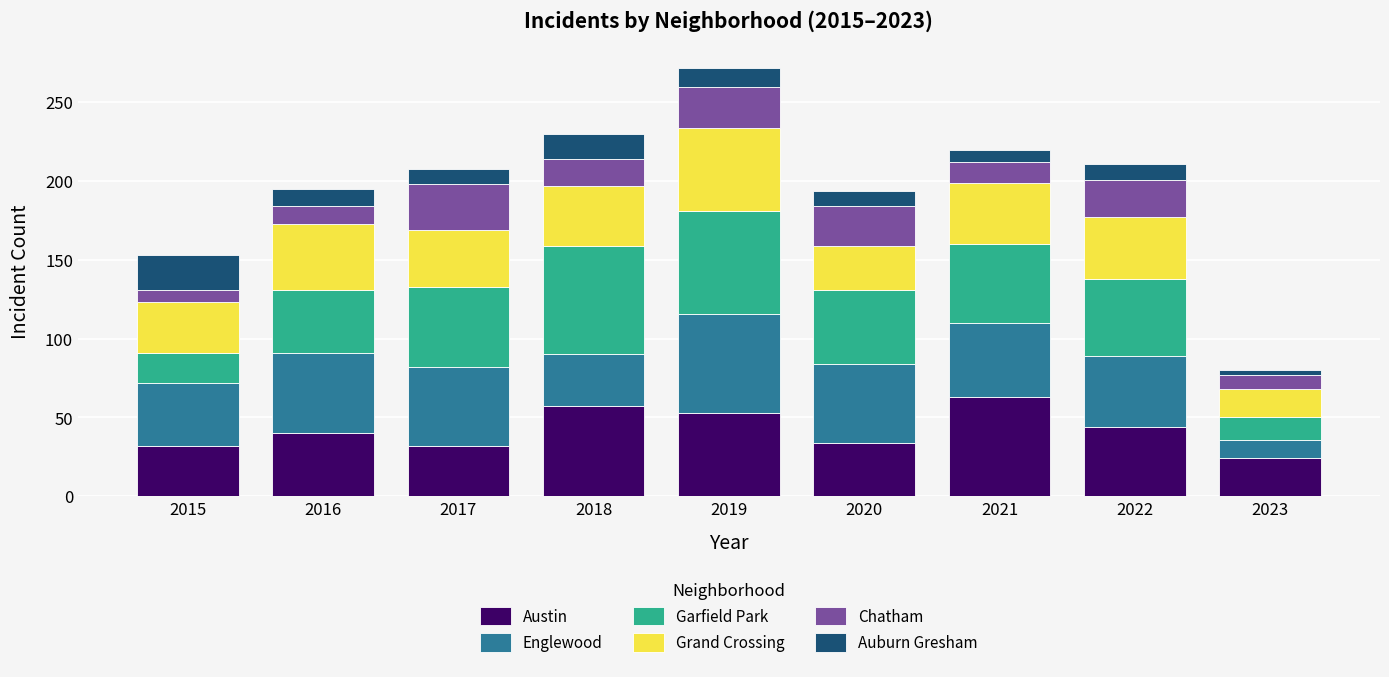

Read the Austin value at 2020.

34